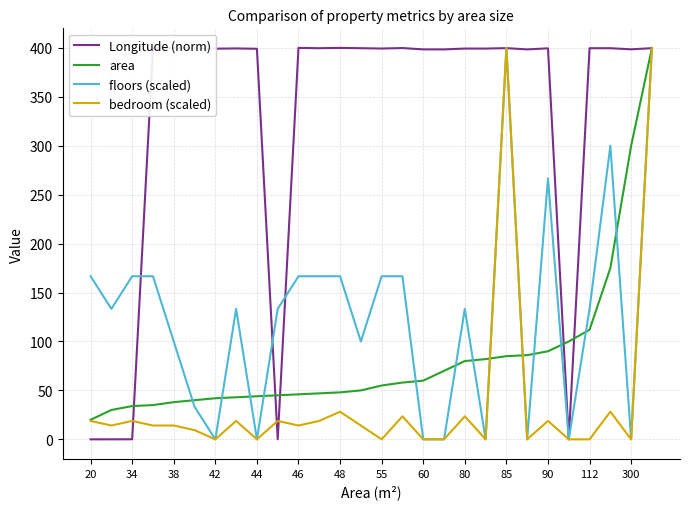

List the series in order of their overall mean, highest first.

Longitude (norm), floors (scaled), area, bedroom (scaled)